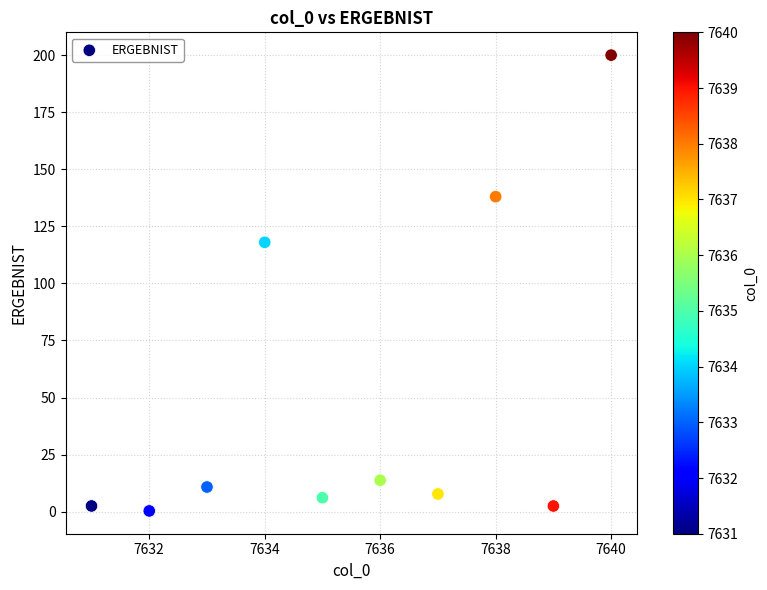

What Y value in the scatter plot is closest to 100?

118.0